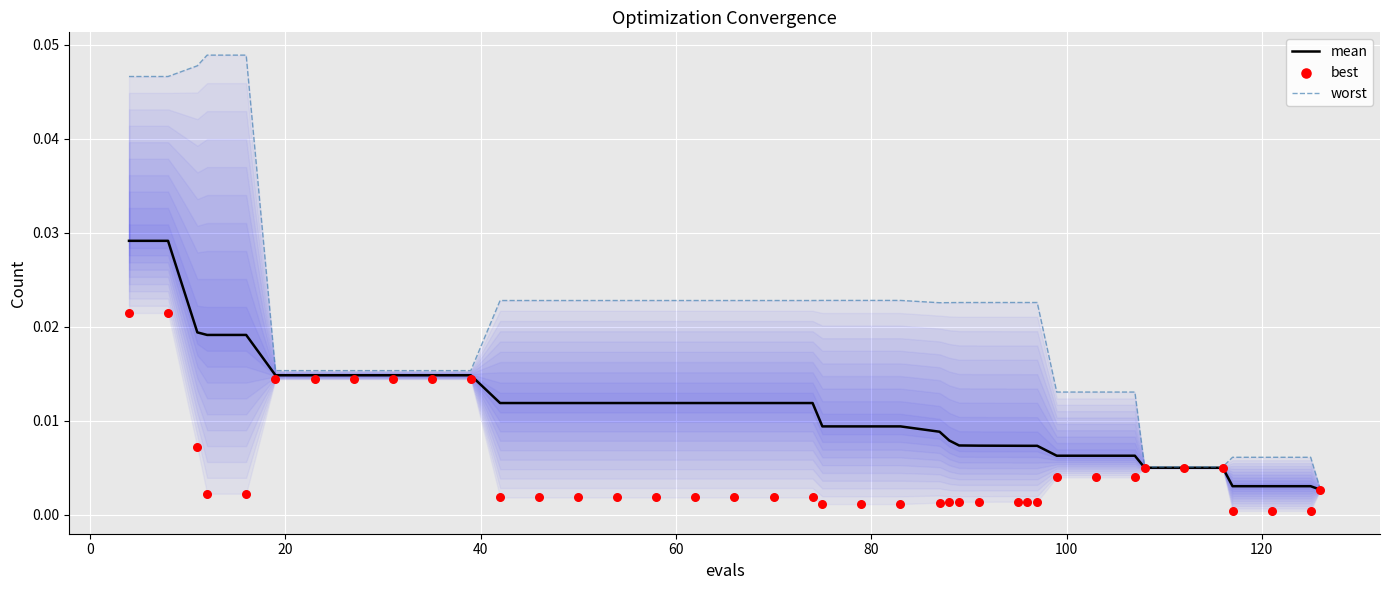

Which series reaches the maximum Y coordinate?

worst